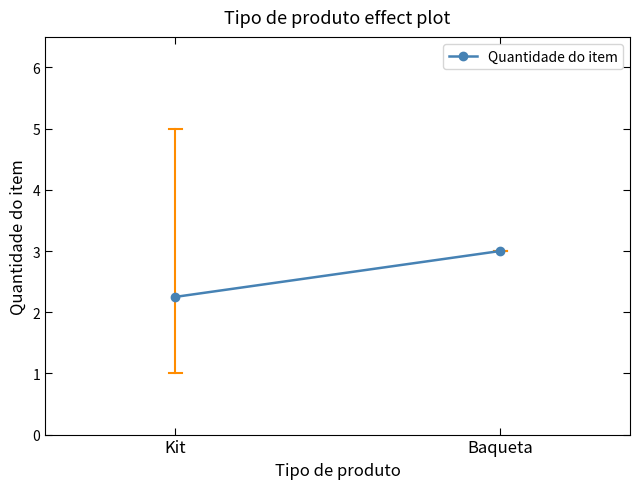

Reading left to right, extract all data points from this chart.

Kit=2.2	Baqueta=3.0